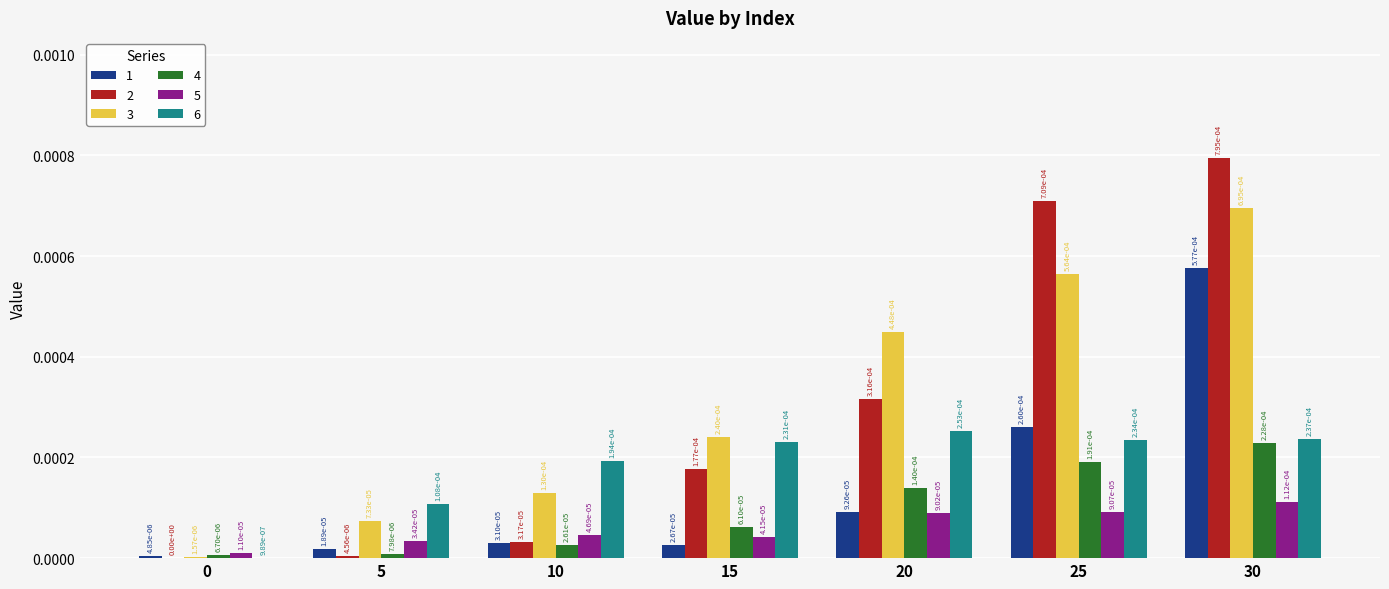

Which category has the highest value in the 2 series?

30